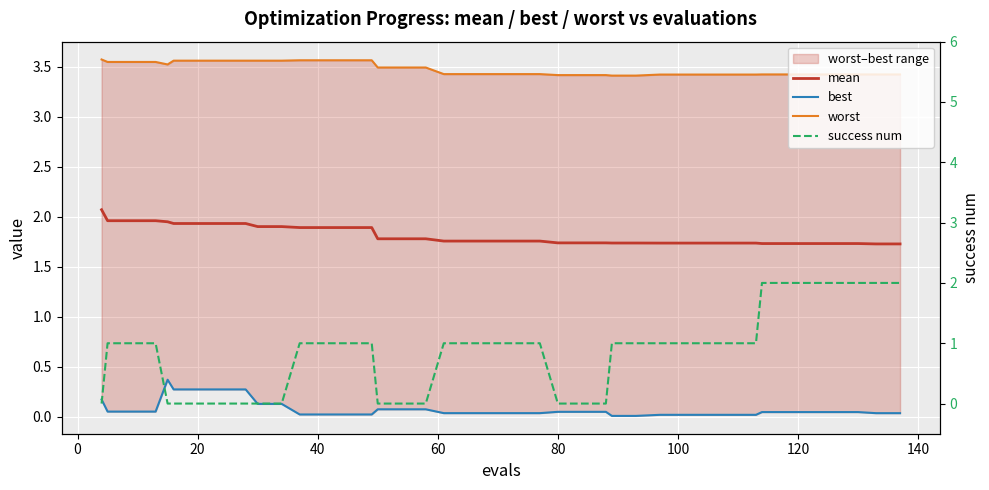

How many lines are shown in the chart?

4